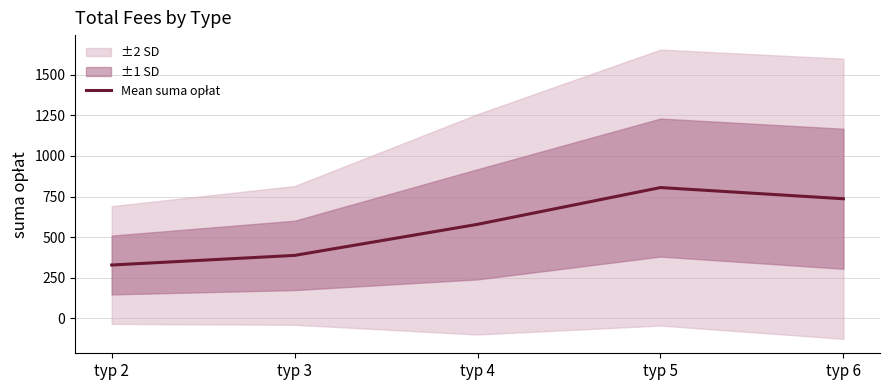

What is the sum of the values at typ 5 and typ 2?

1134.8